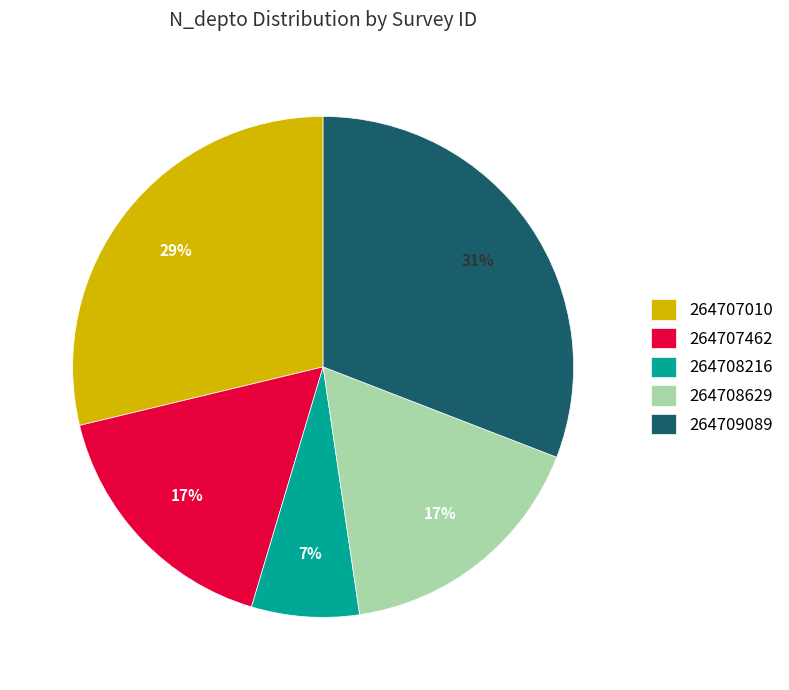

What percentage is the 264709089 slice, to the nearest percent?

31%